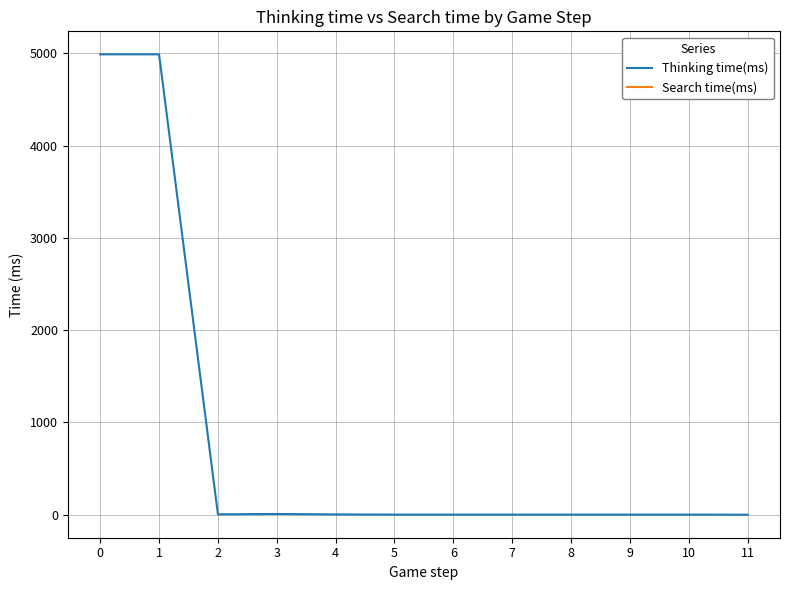

True or false: Thinking time(ms) and Search time(ms) intersect in this chart.

False